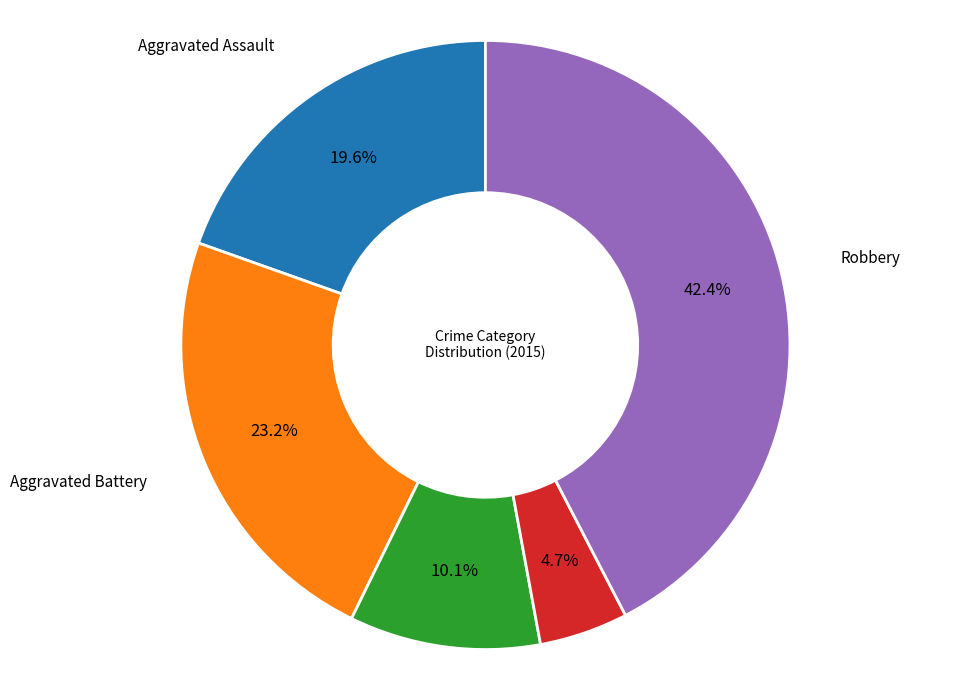

Is there a majority slice in this chart?

No